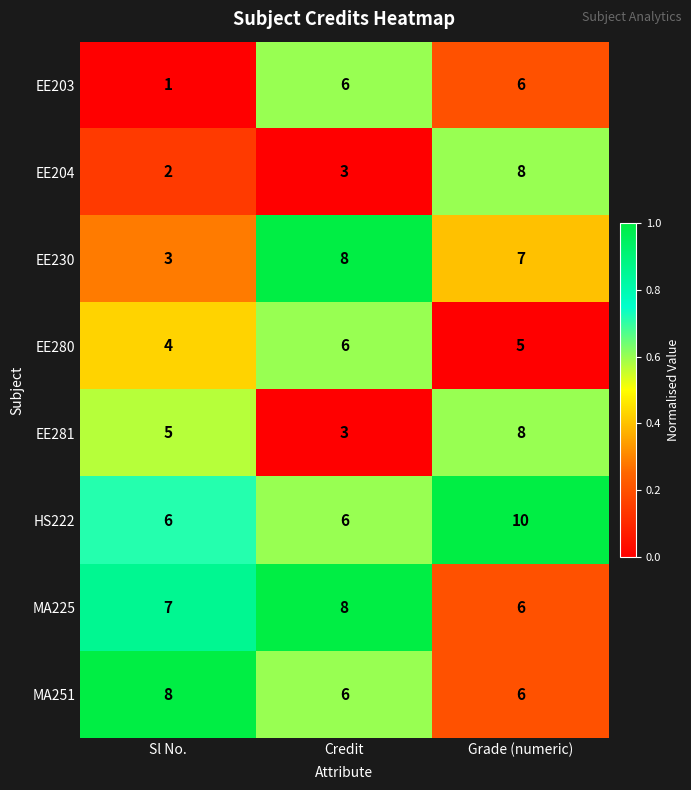

What is the spread (max minus min) of values at Credit?

5